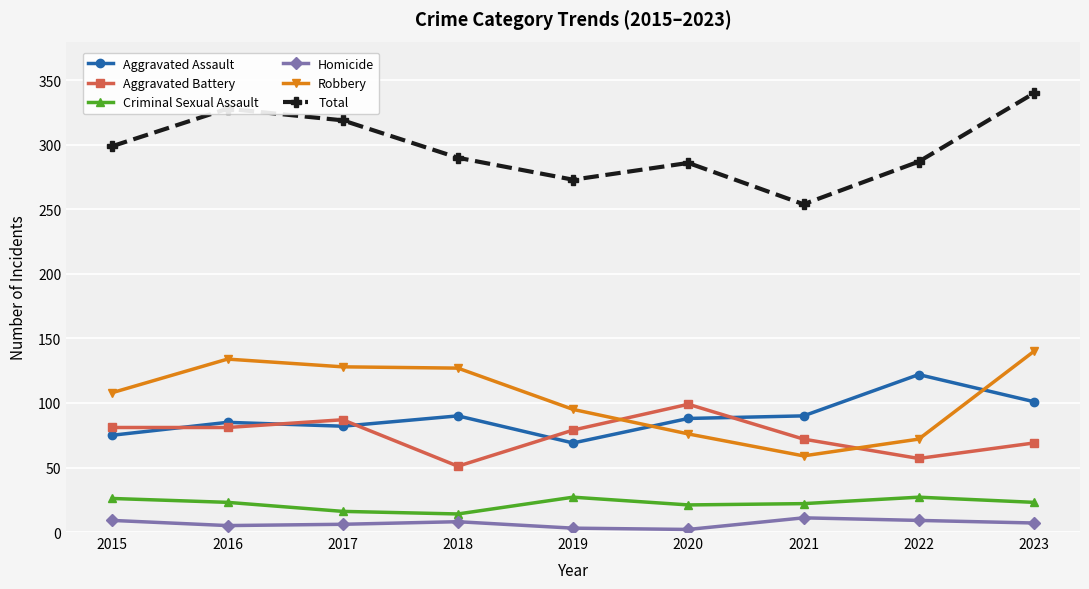

At which label does Robbery reach its minimum?

2021